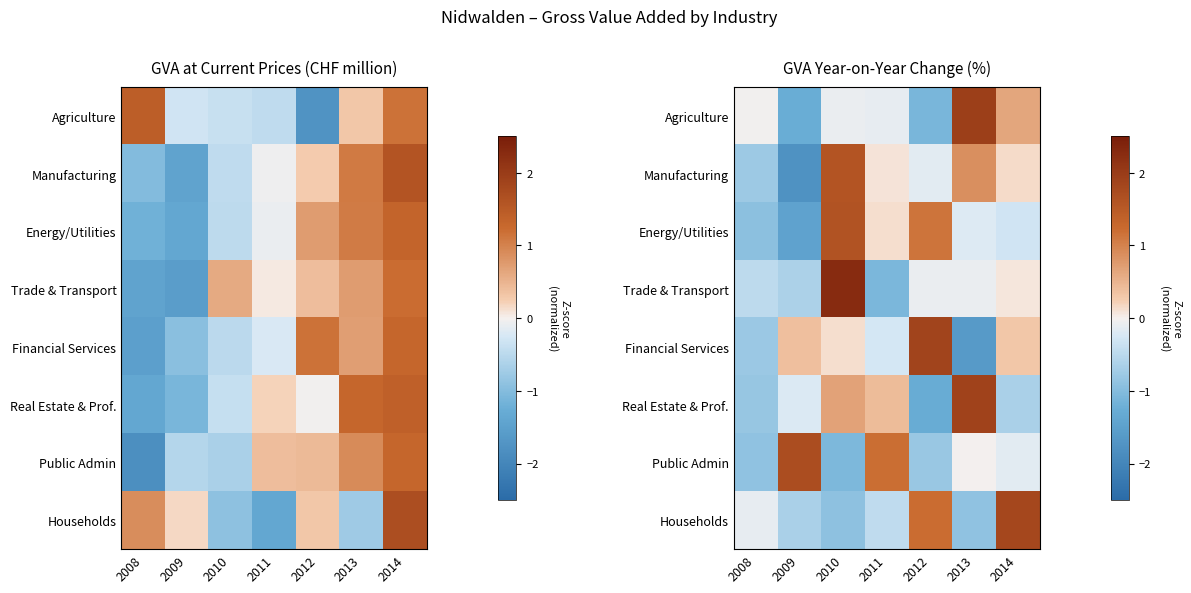

Rank the categories by Financial Services value from highest to lowest.

2012, 2009, 2014, 2010, 2011, 2008, 2013